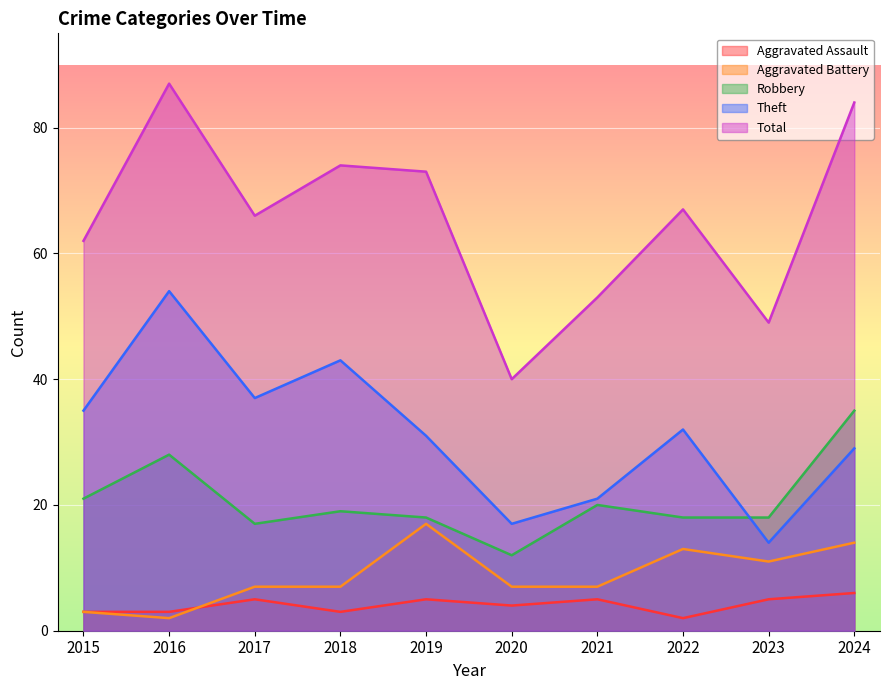

What are all the series names shown in the legend?

Aggravated Assault, Aggravated Battery, Robbery, Theft, Total